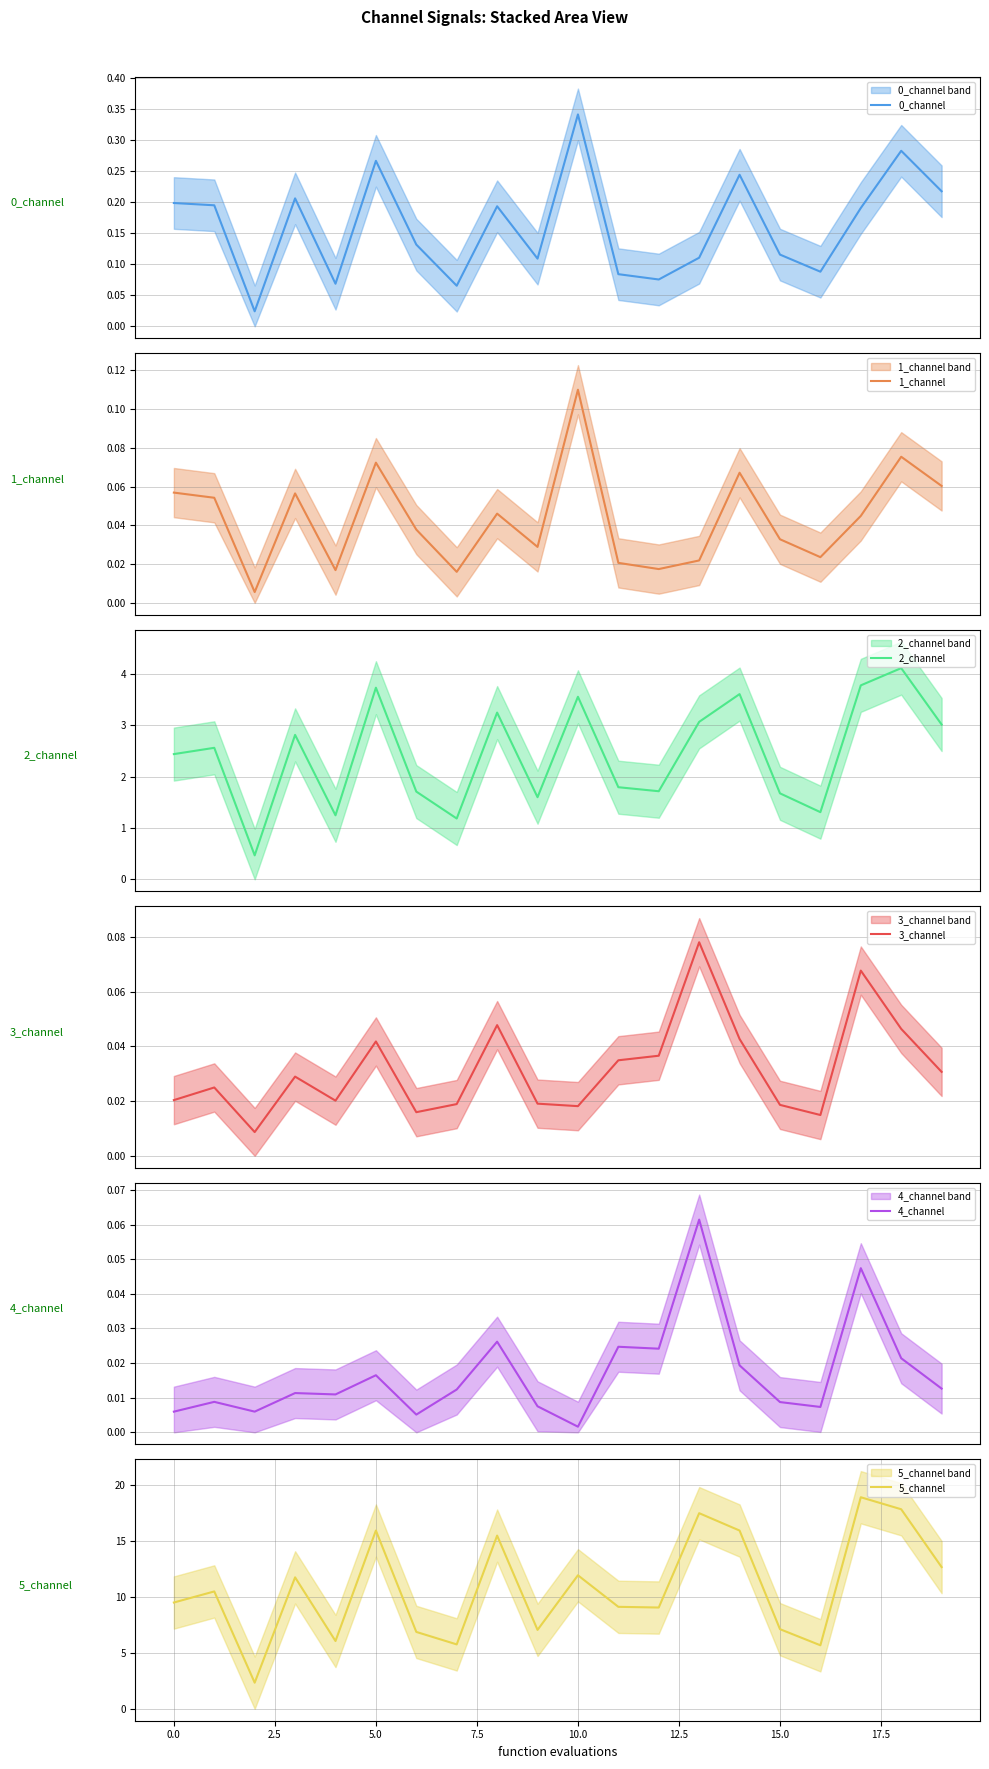

How many values in the 2_channel series are below 2?

9